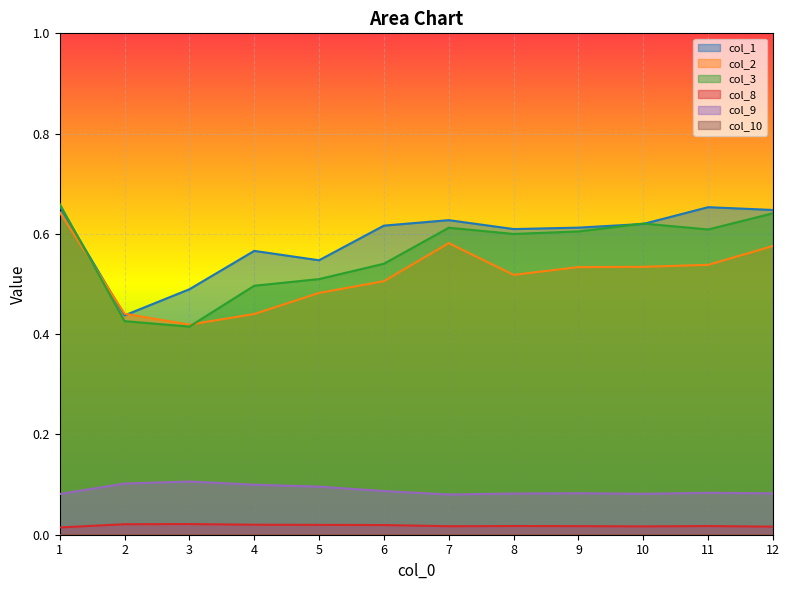

The col_2 series shows 0.5 at 9. True or false?

True